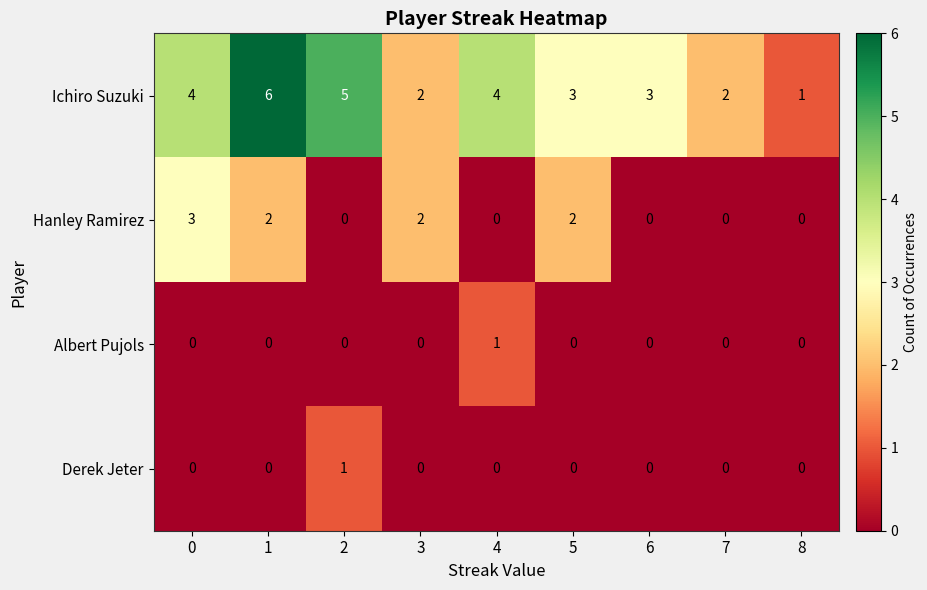

The value of Ichiro Suzuki at 3 is 2. True or false?

True